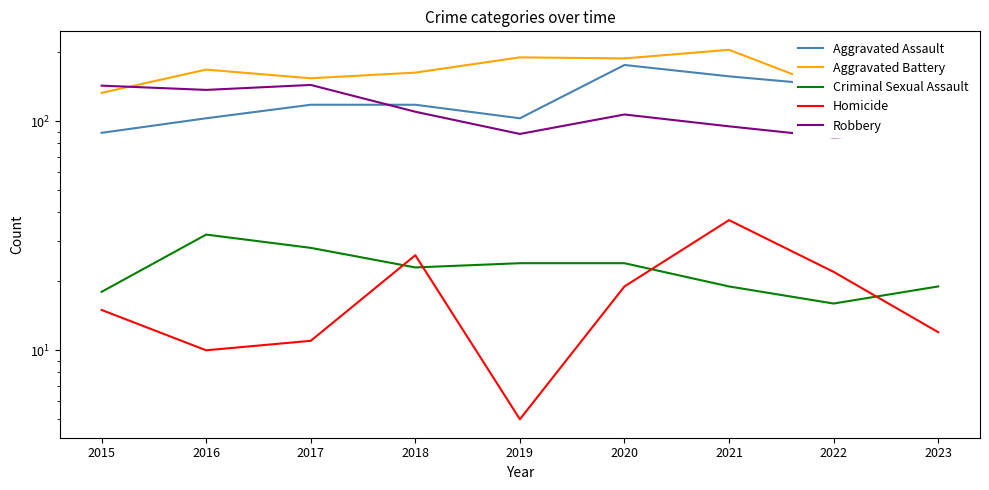

The value of Aggravated Assault at 2016 is 171. True or false?

False